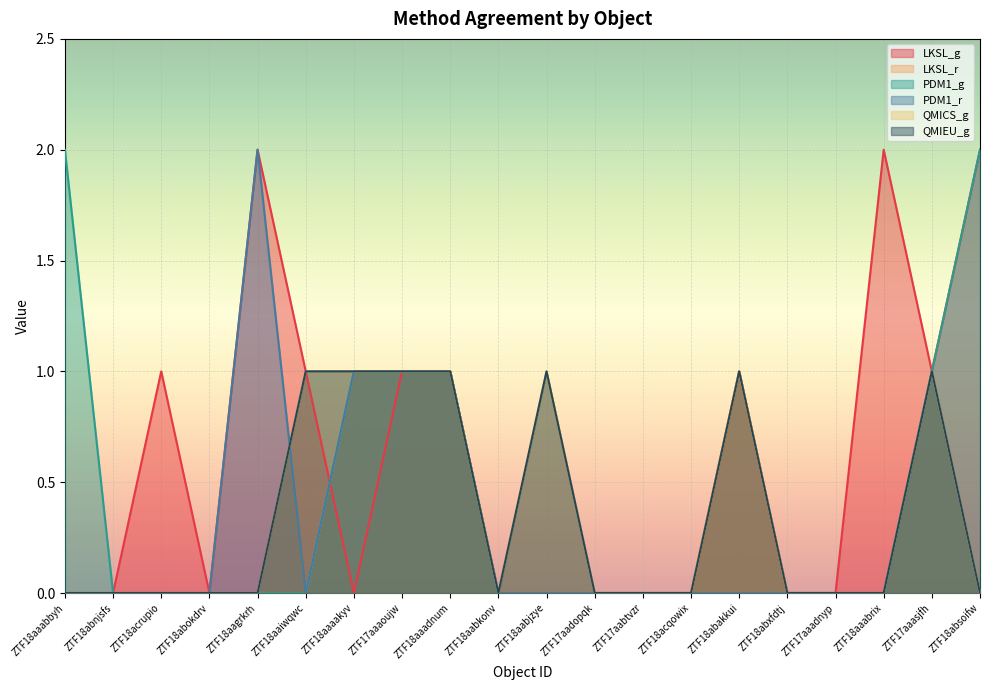

At which category is the sum across all series the highest?

ZTF17aaaoujw